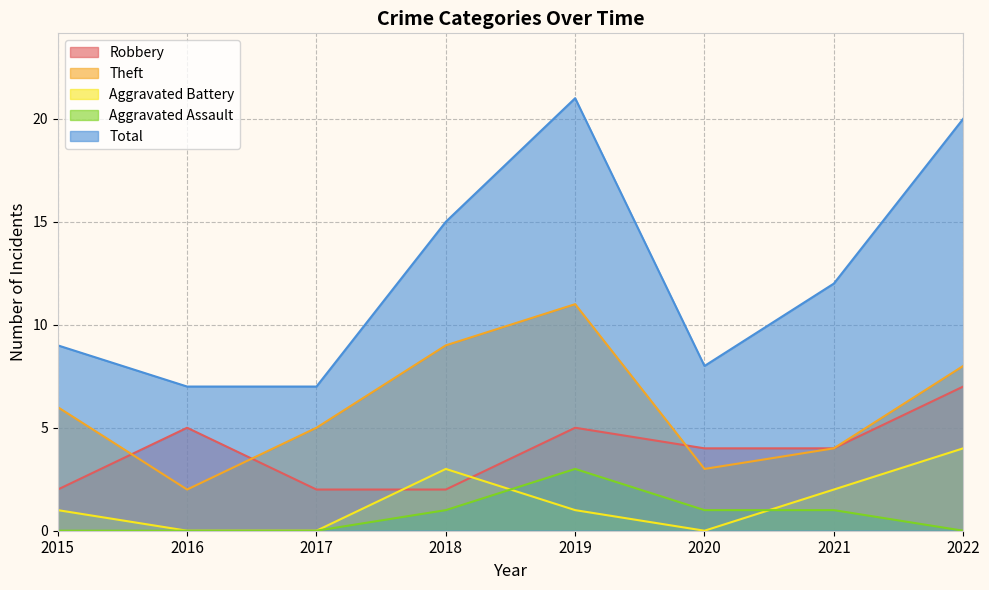

Where does the Robbery series first go above 4?

2016